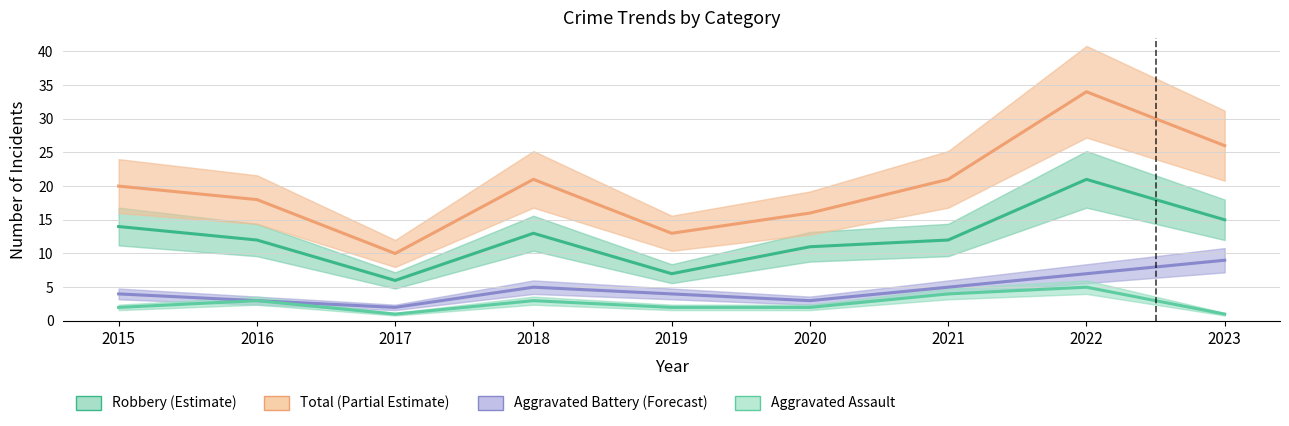

Which series changed the most between 2015 and 2023?

Total